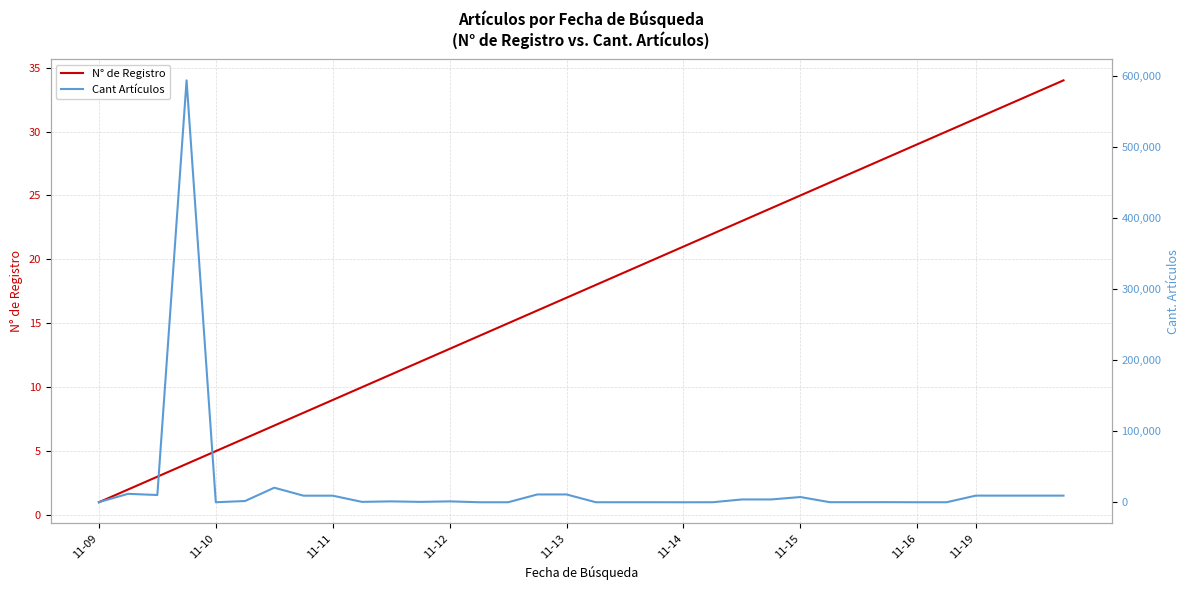

Reading left to right, what are all the values shown in this chart?

N° de Registro: 1	2	3	4	5	6	7	8	9	10	11	12	13	14	15	16	17	18	19	20	21	22	23	24	25	26	27	28	29	30	31	32	33	34
Cant Artículos: 212	11900	10200	594000	29	1750	20500	9280	9280	555	1260	555	1260	29	29	11000	11000	33	58	58	8	62	3970	3970	7370	123	123	154	47	47	9360	9360	9360	9360